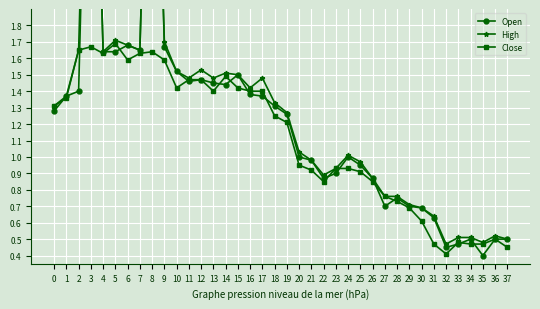

What are all the series names shown in the legend?

Open, High, Close